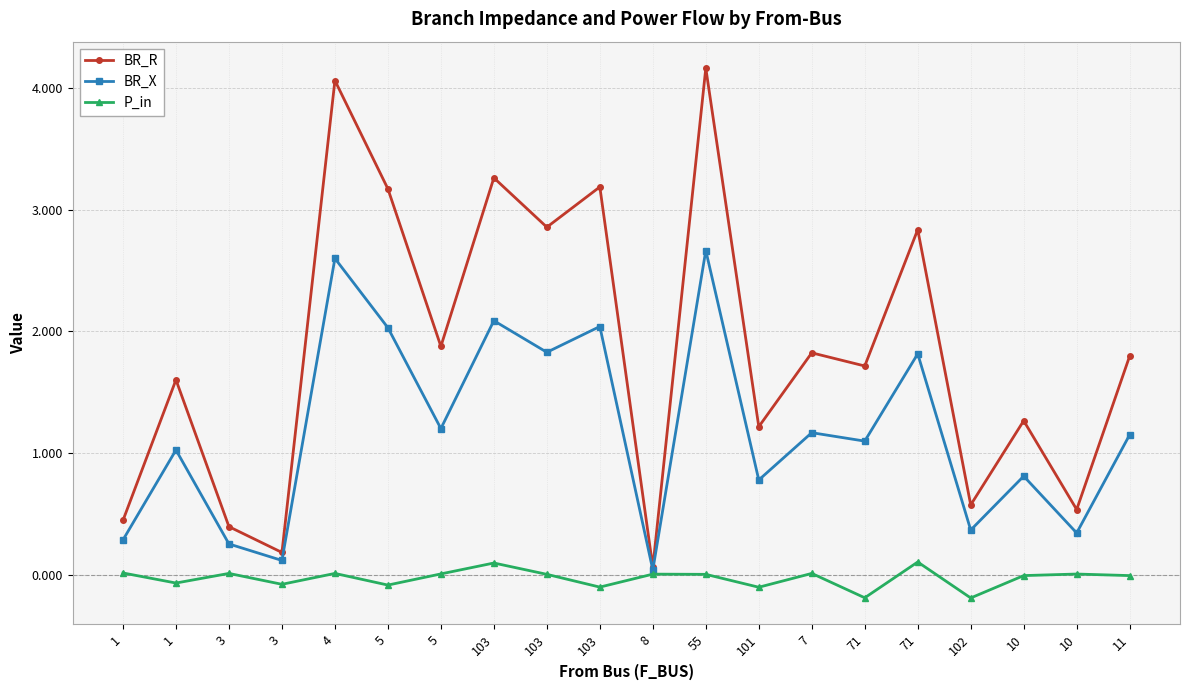

How many lines are shown in the chart?

3